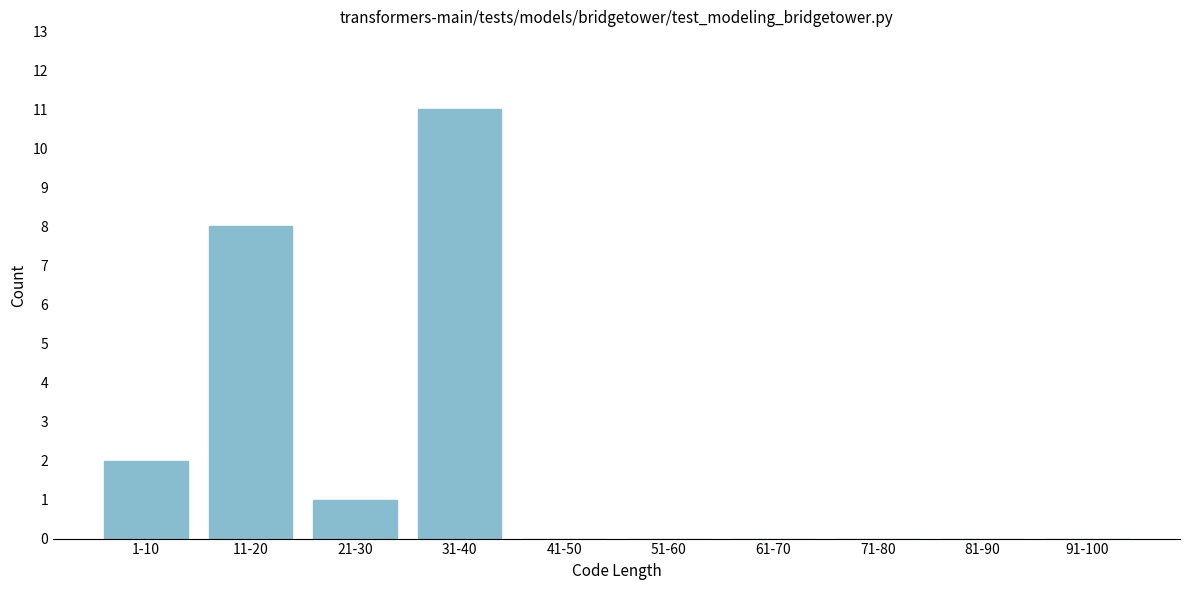

Reading left to right, extract all data points from this chart.

1-10=2	11-20=8	21-30=1	31-40=11	41-50=0	51-60=0	61-70=0	71-80=0	81-90=0	91-100=0